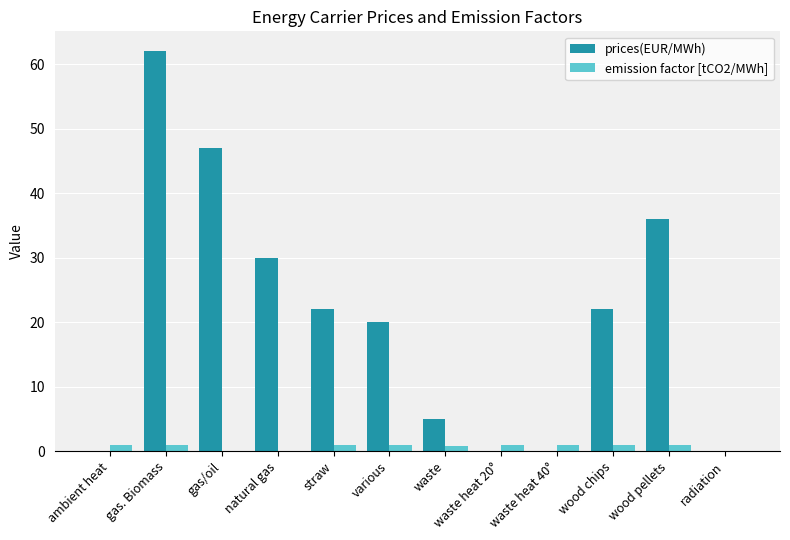

How many groups of bars are there?

12